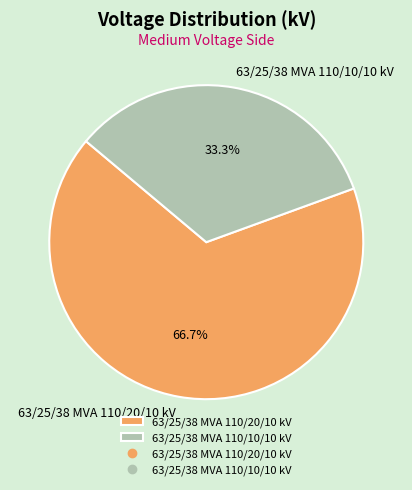

What percentage is the 63/25/38 MVA 110/10/10 kV slice, to the nearest percent?

33%